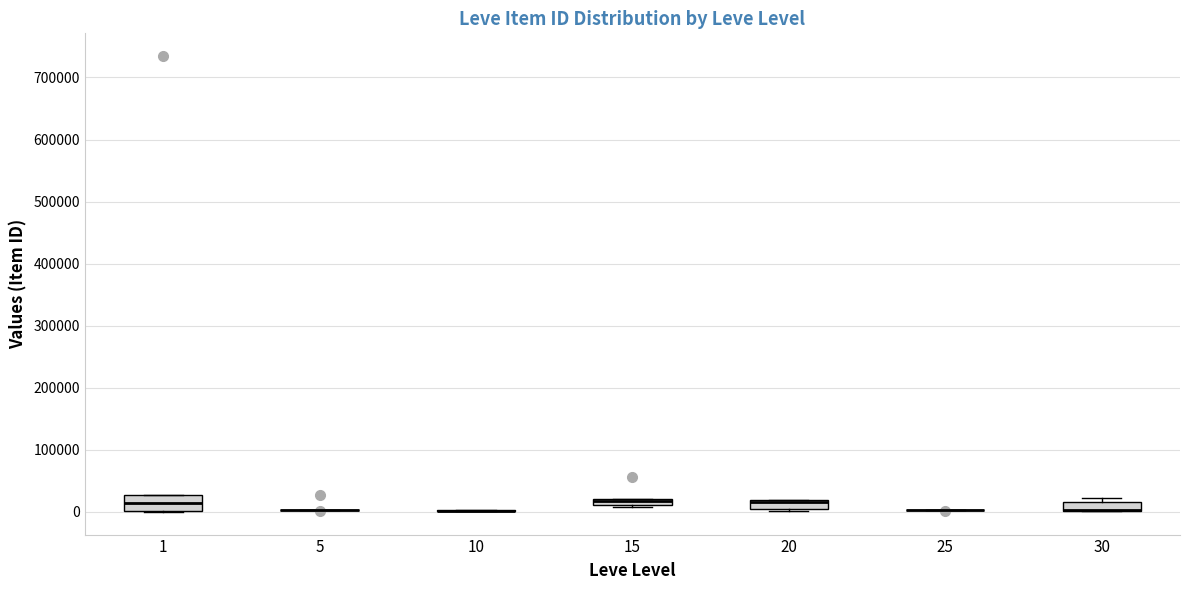

Which box is the tallest, from its lower edge to its upper edge?

1